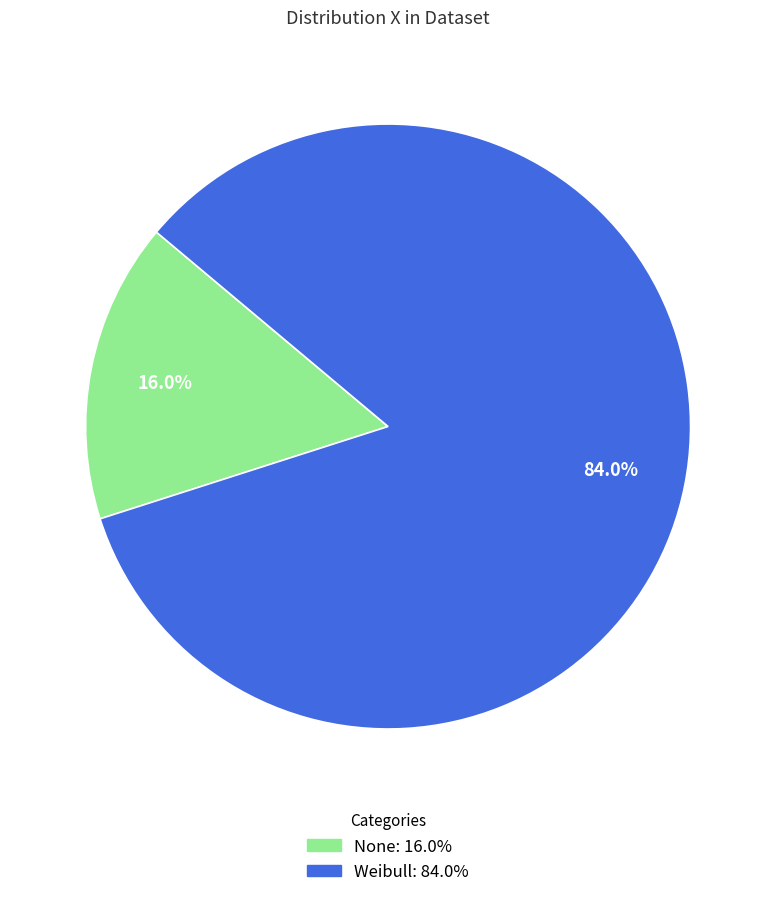

To the nearest percent, what is the difference between the largest and smallest slice percentages?

68%